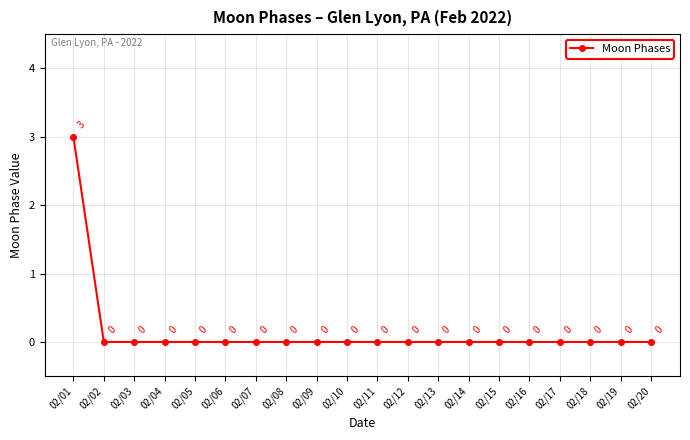

Is it true that the value at 02/08 is 0?

True